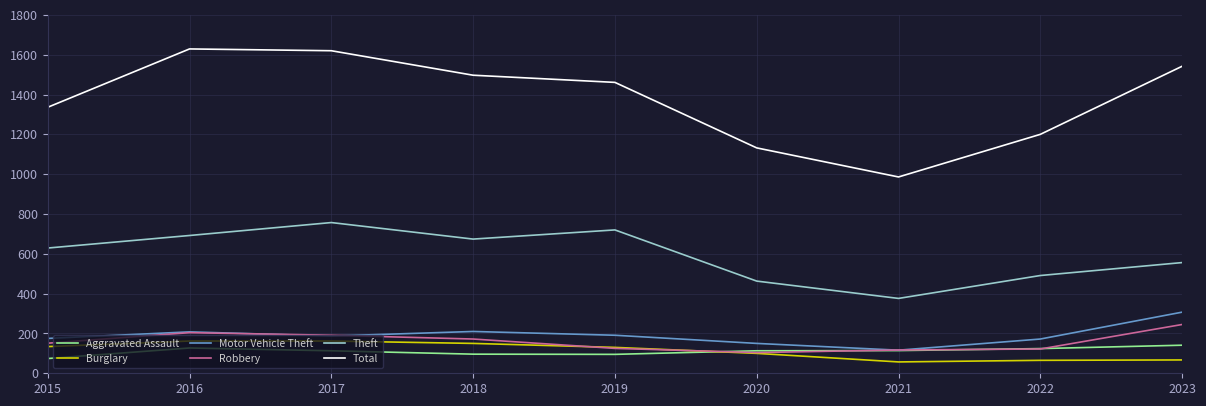

Which series has the largest total across all categories?

Total